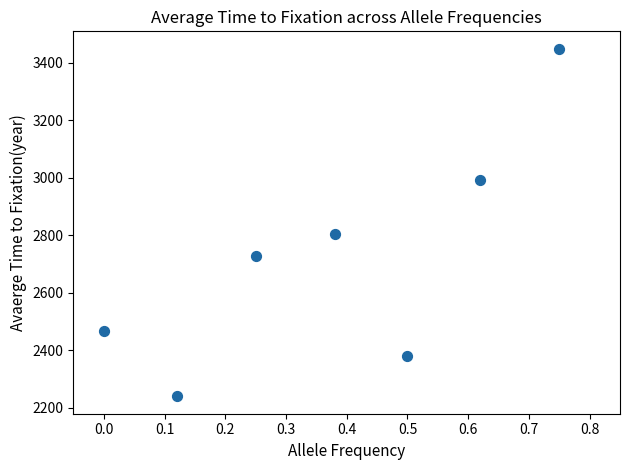

What Y value in the scatter plot is closest to 2844?

2804.2